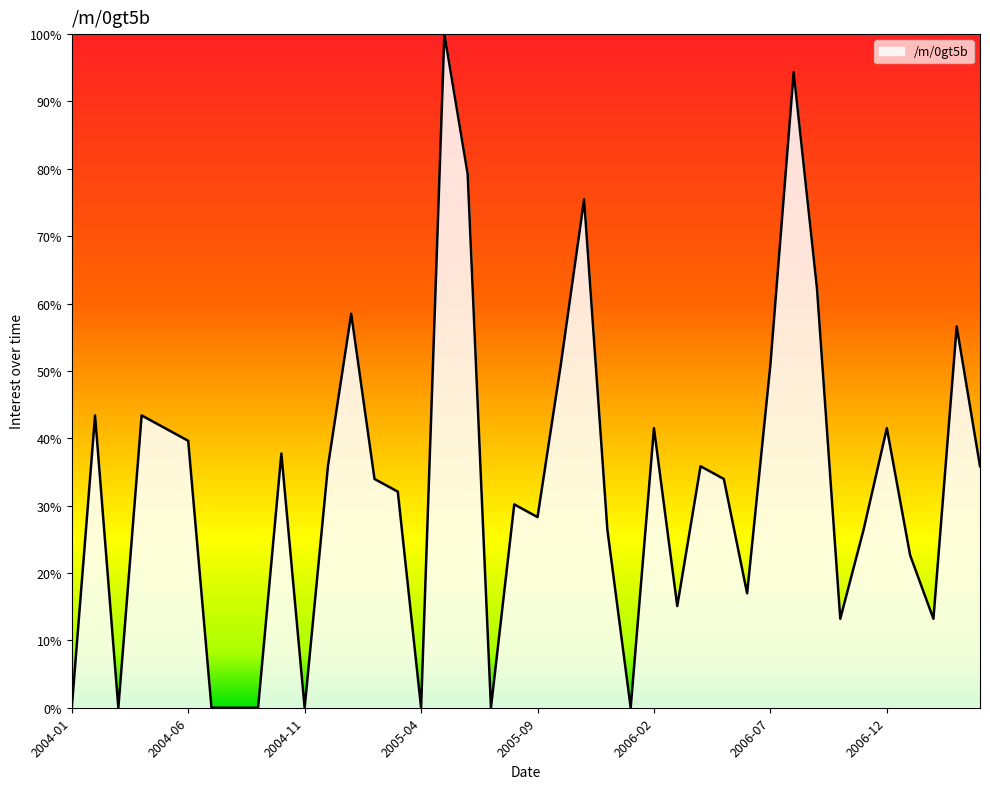

What is the greatest value displayed?

100.0